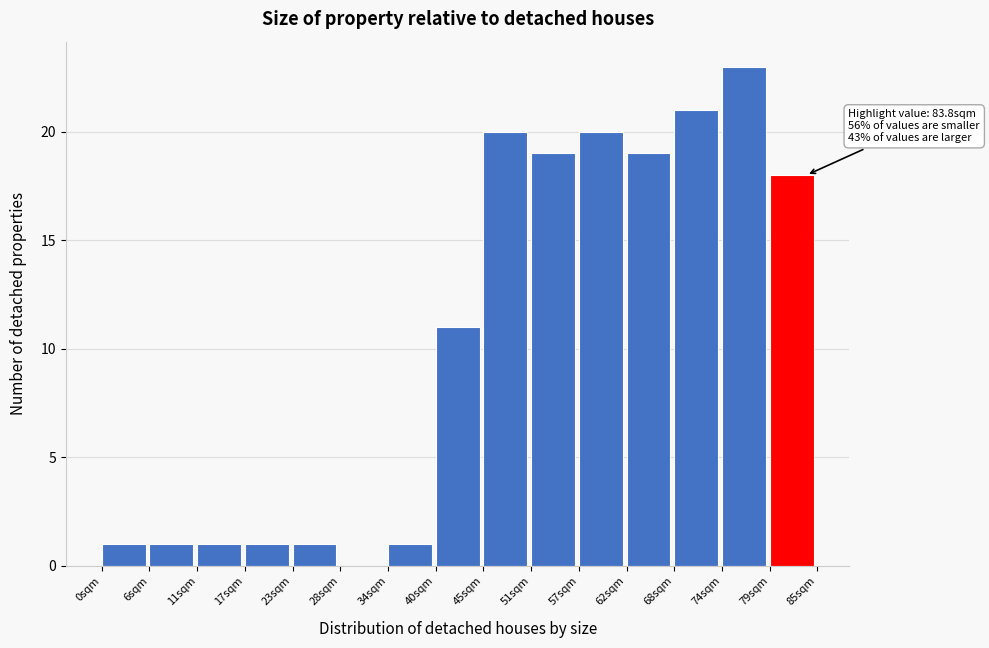

Over which range of the x-axis is the bar tallest?

74 to 79